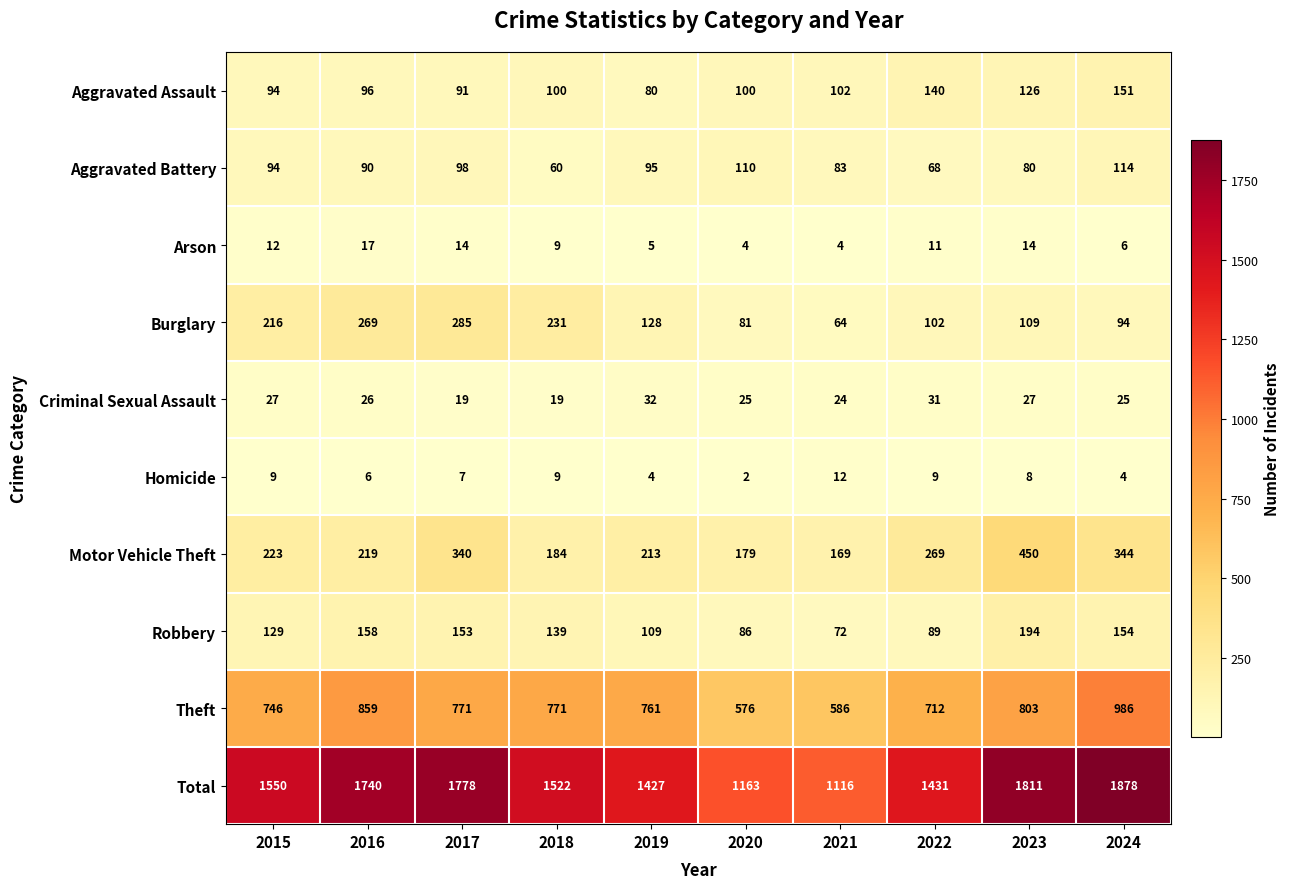

What is the average value of the Robbery series?

128